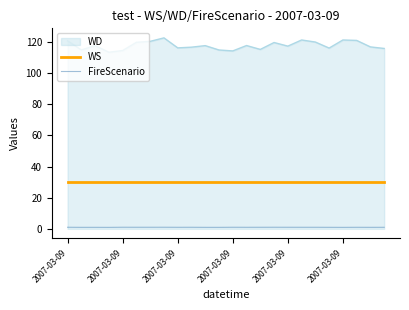

Which series has the largest total across all categories?

WD